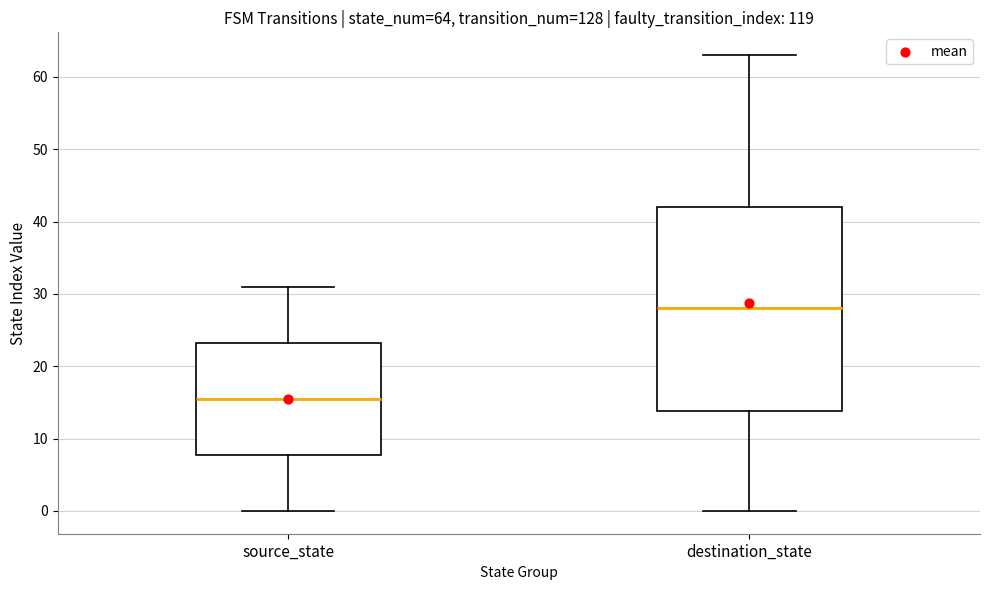

Comparing the boxes themselves (not the whiskers), which one is the tallest?

destination_state